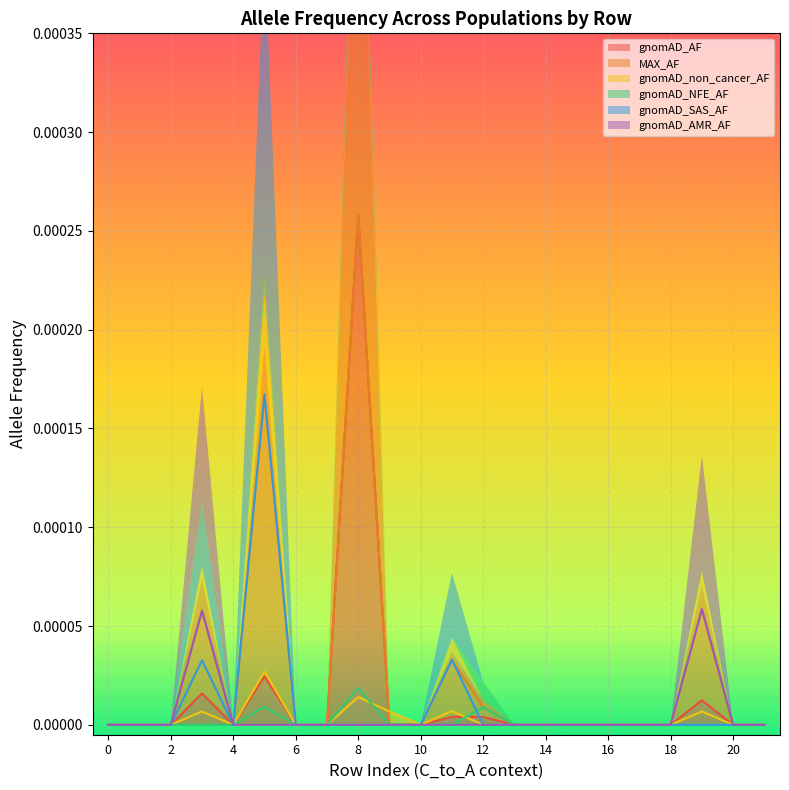

How many data points in gnomAD_SAS_AF are above 0?

3